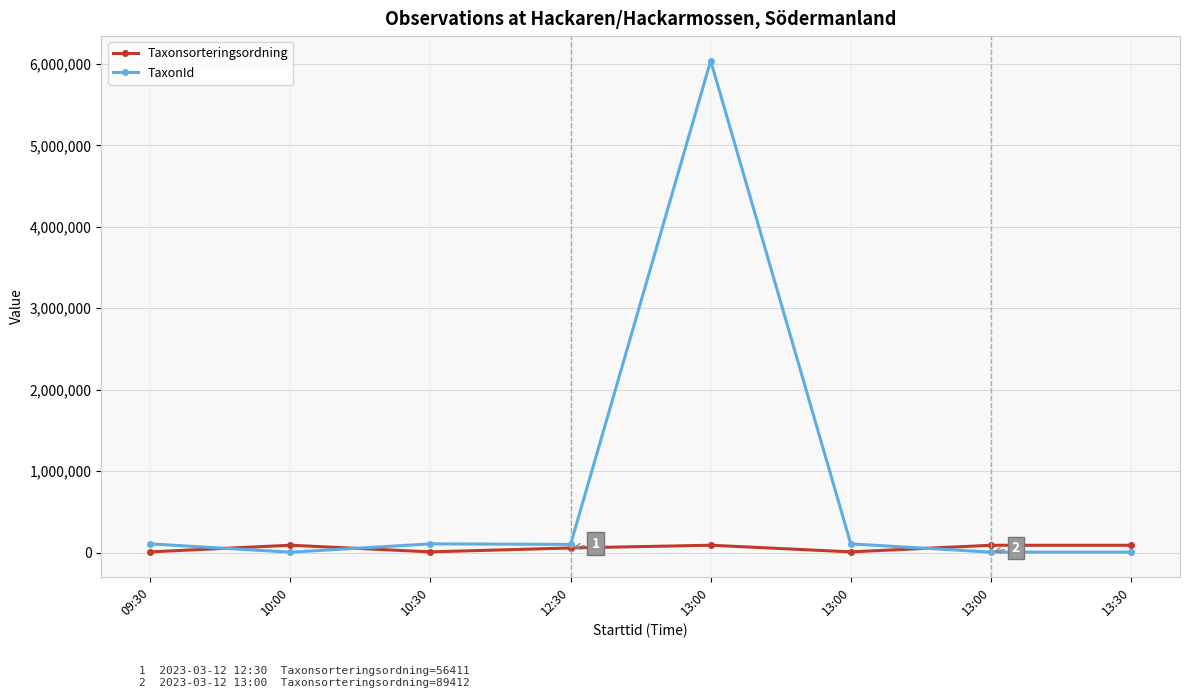

Where is TaxonId nearest to the value 3022189?

09:30